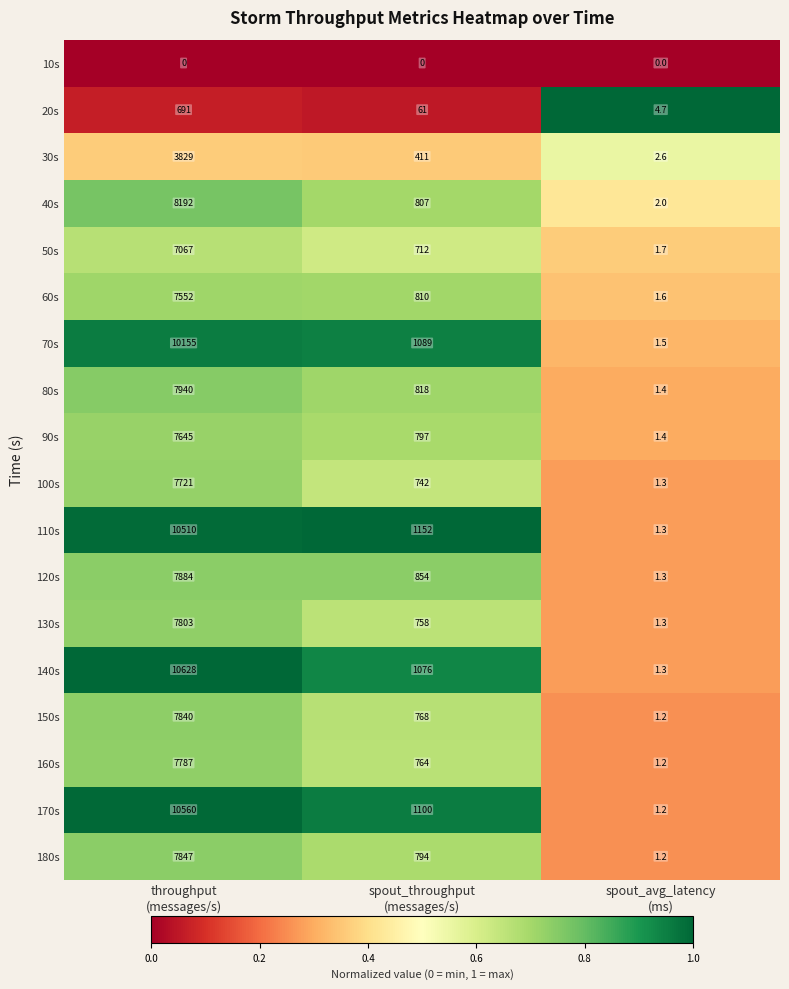

At how many categories does at least one series exceed 0?

3